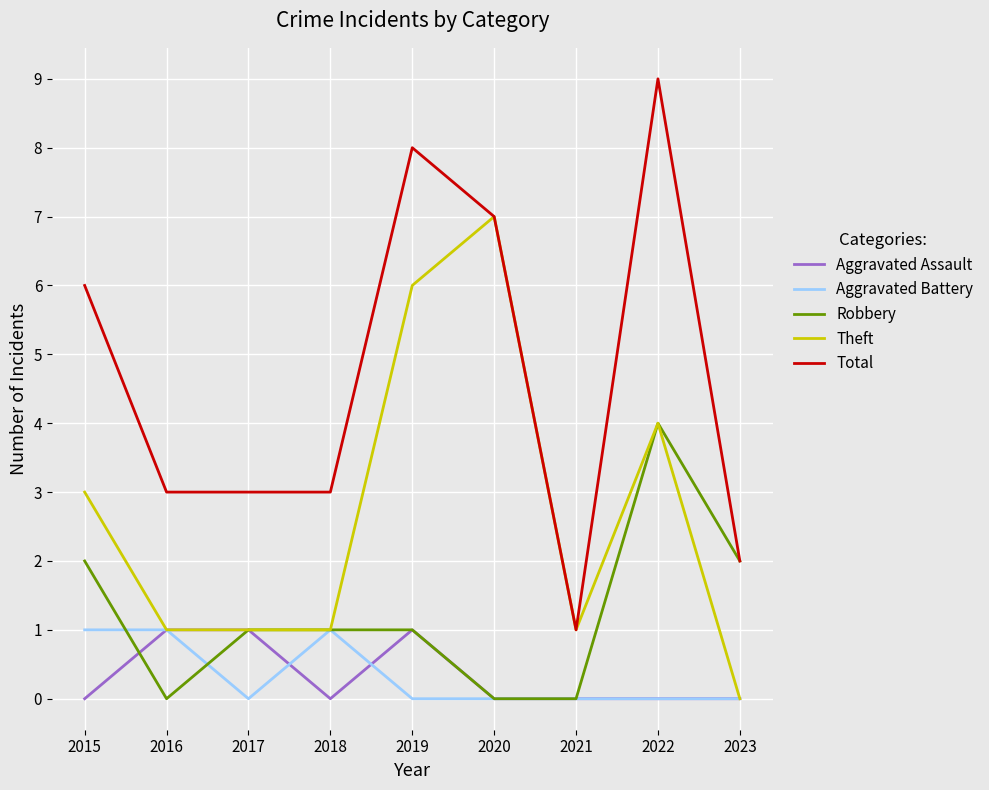

Rank the series at 2015 from highest to lowest value.

Total, Theft, Robbery, Aggravated Battery, Aggravated Assault